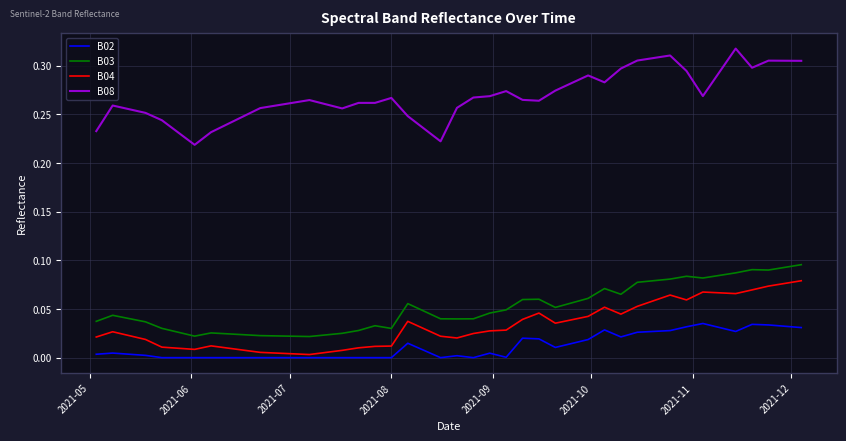

True or false: B02 and B08 cross at least once.

False